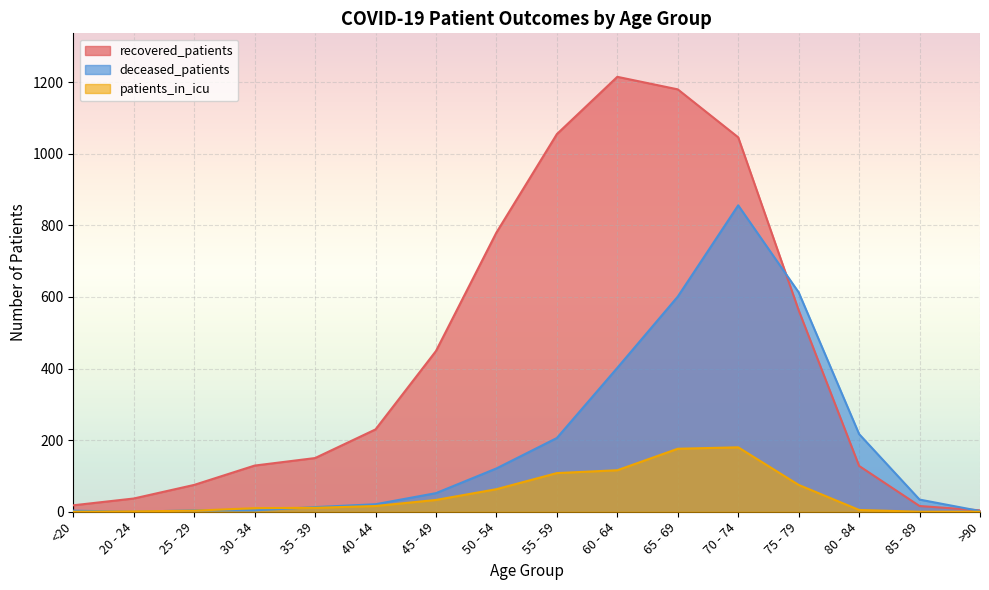

The value of recovered_patients at 70 - 74 is 1046. True or false?

True